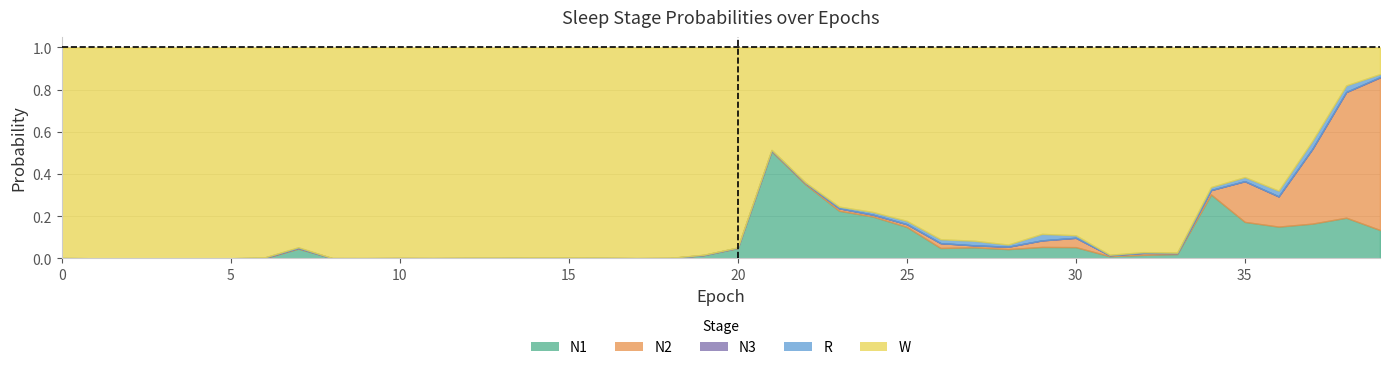

Rank the series at 13 from highest to lowest value.

W, N2, N1, R, N3